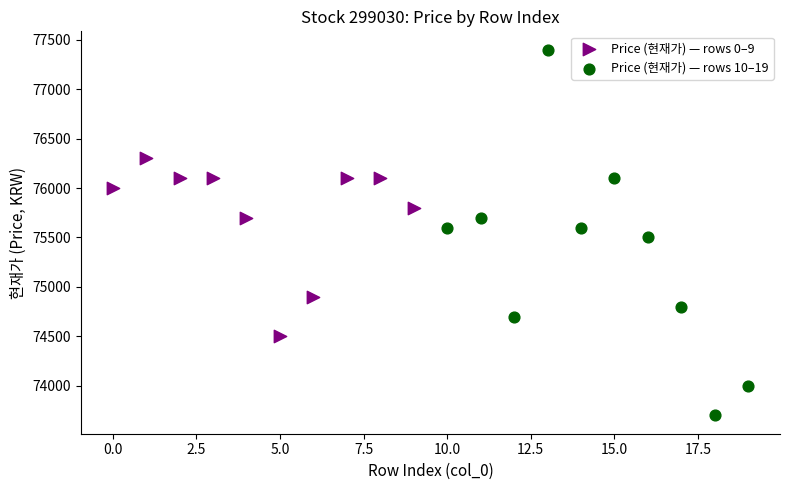

Which series has the widest spread of Y values?

Price (현재가) — rows 10–19